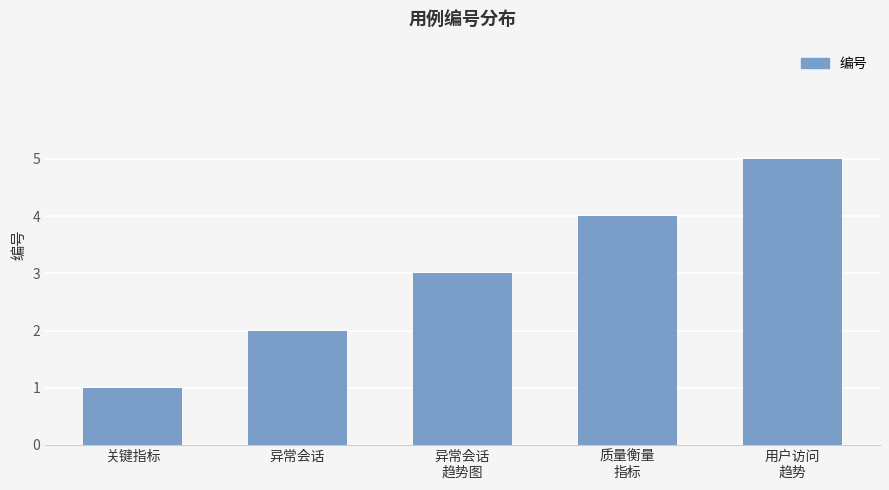

What is the average value?

3